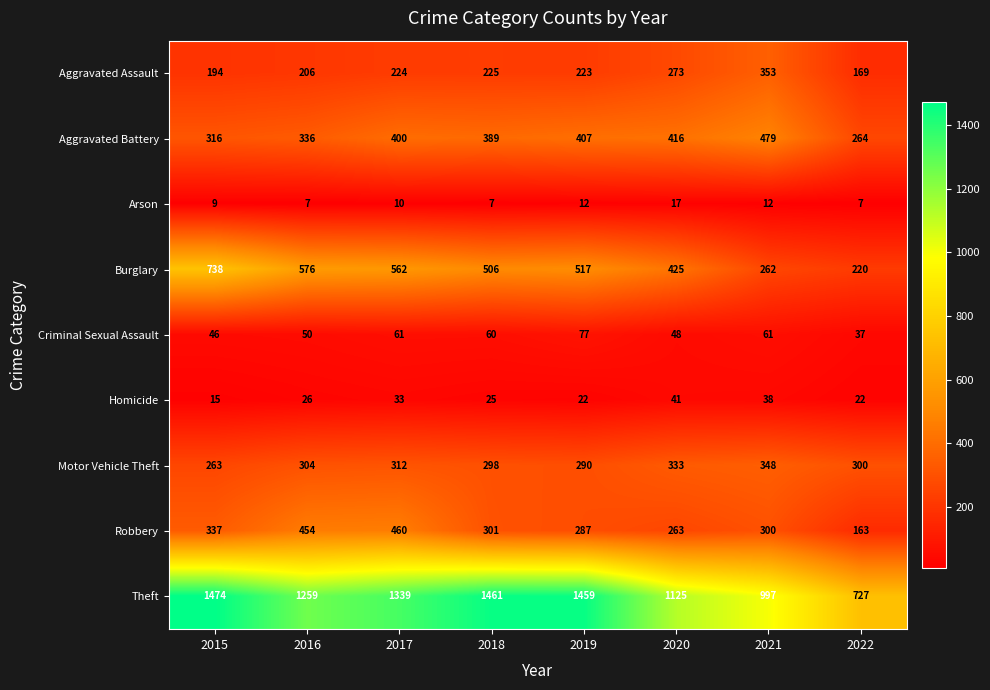

The Theft series shows 1461 at 2018. True or false?

True